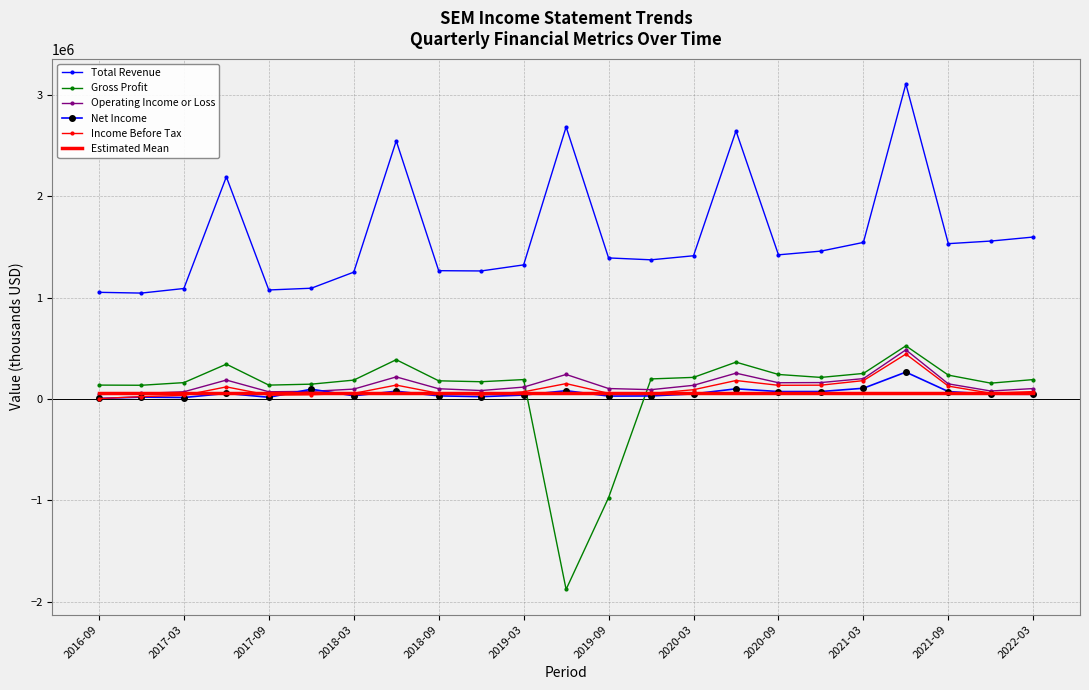

What is the smallest value displayed?

-1878500.0